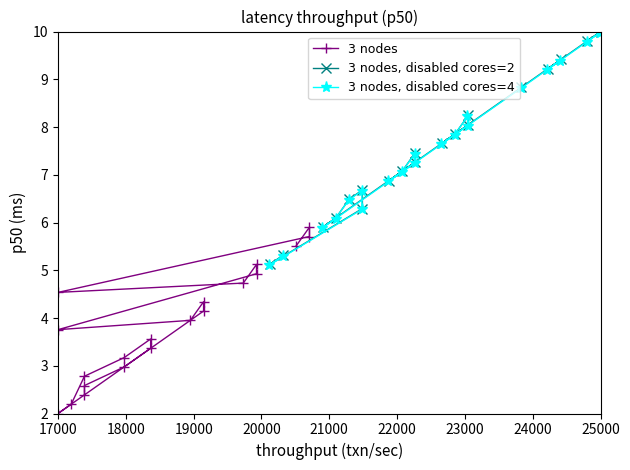

True or false: 3 nodes, disabled cores=2 and 3 nodes, disabled cores=4 intersect in this chart.

False